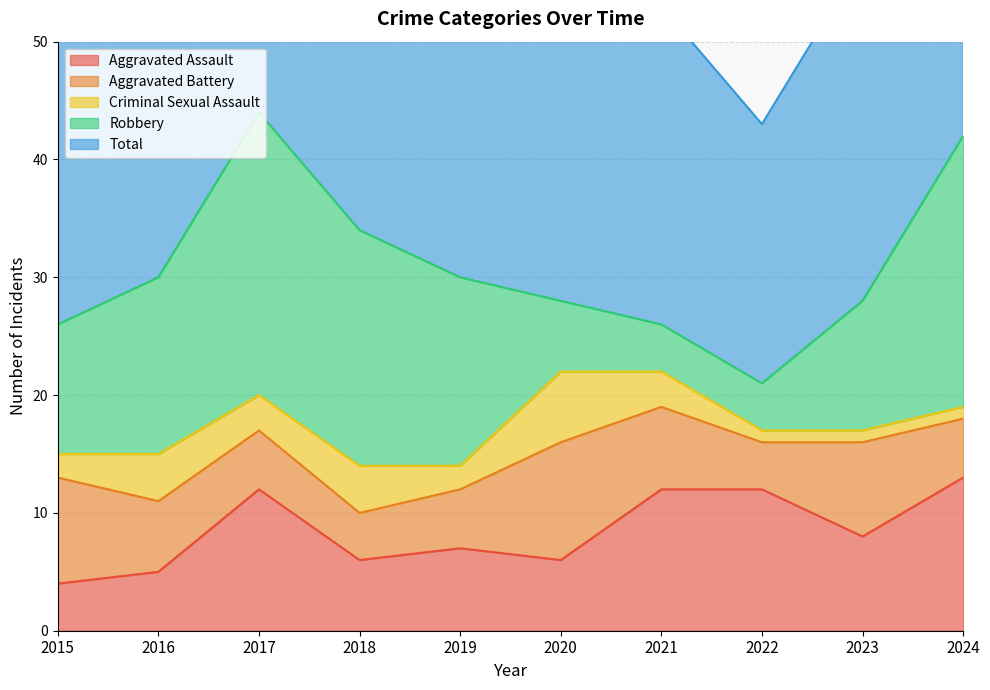

Rank the categories by Aggravated Battery value from highest to lowest.

2020, 2015, 2023, 2021, 2016, 2017, 2019, 2024, 2018, 2022